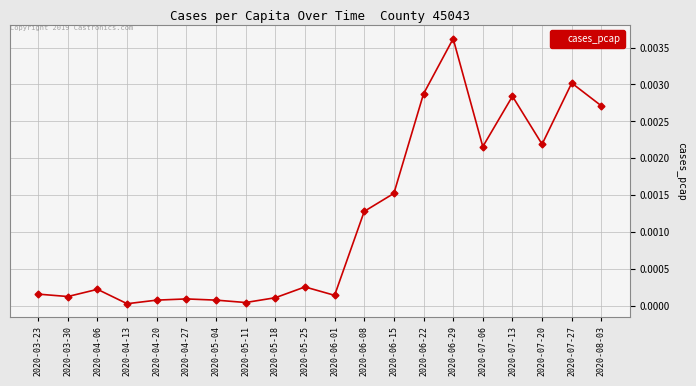

Which has a higher value, 2020-07-13 or 2020-03-30?

2020-07-13